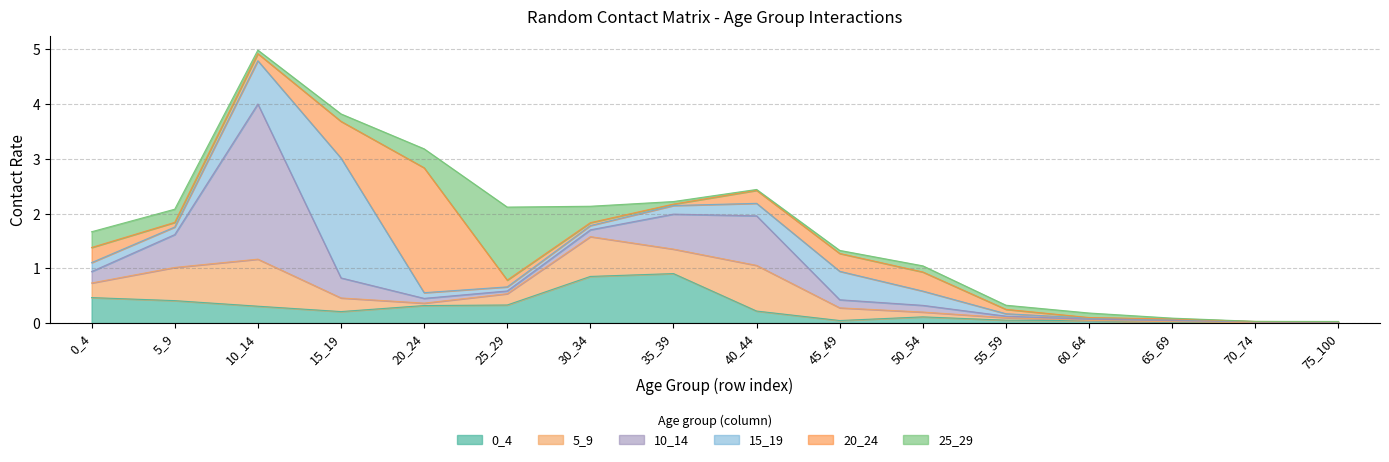

True or false: 10_14 has more than 2 interior local peaks.

True